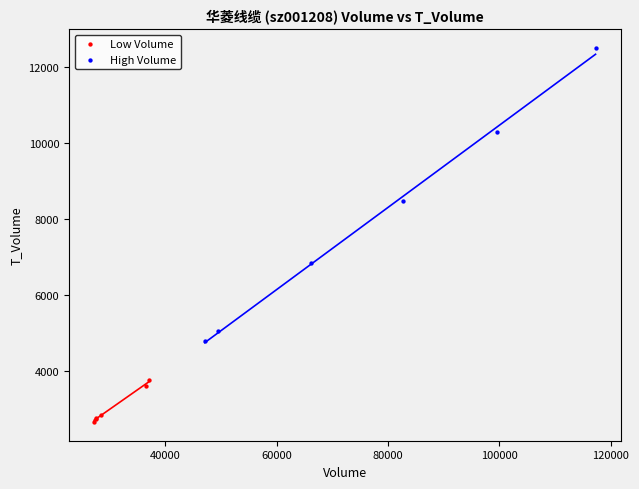

Which series contains the highest Y value?

High Volume